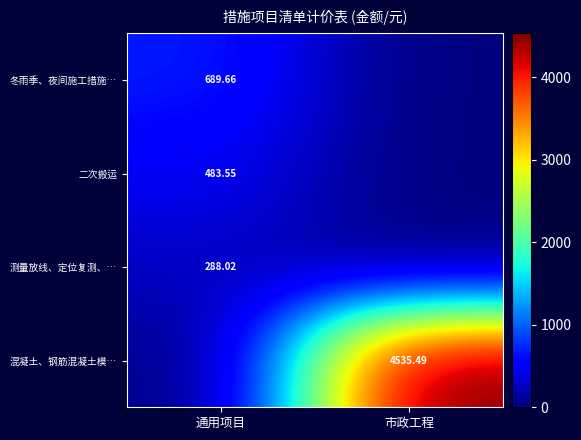

At which label does 冬雨季、夜间施工措施… first exceed 689?

通用项目